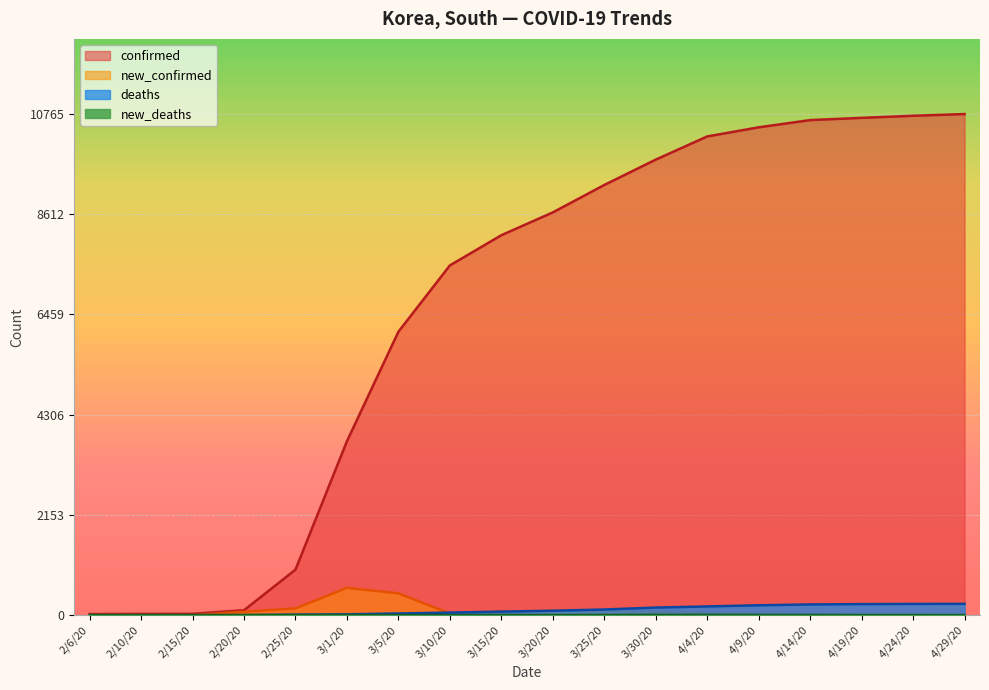

Rank the series at 3/30/20 from lowest to highest value.

new_deaths, new_confirmed, deaths, confirmed